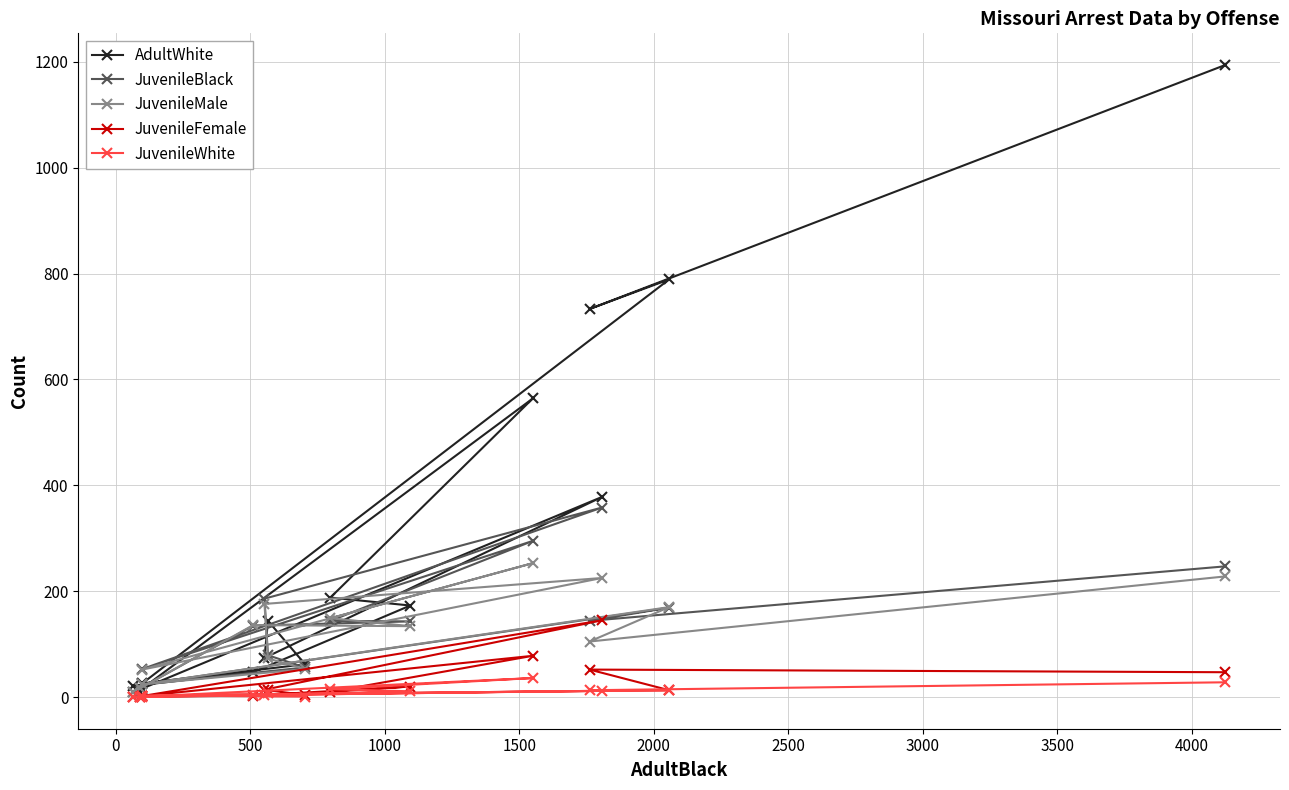

List the series in order of their peak value, highest first.

AdultWhite, JuvenileBlack, JuvenileMale, JuvenileFemale, JuvenileWhite